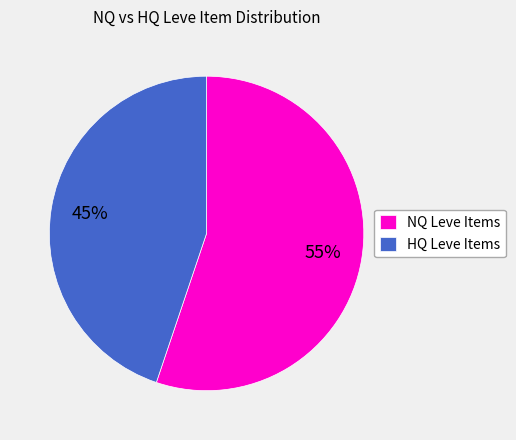

Approximately how many times larger is the value at NQ Leve Items compared to HQ Leve Items?

1.2